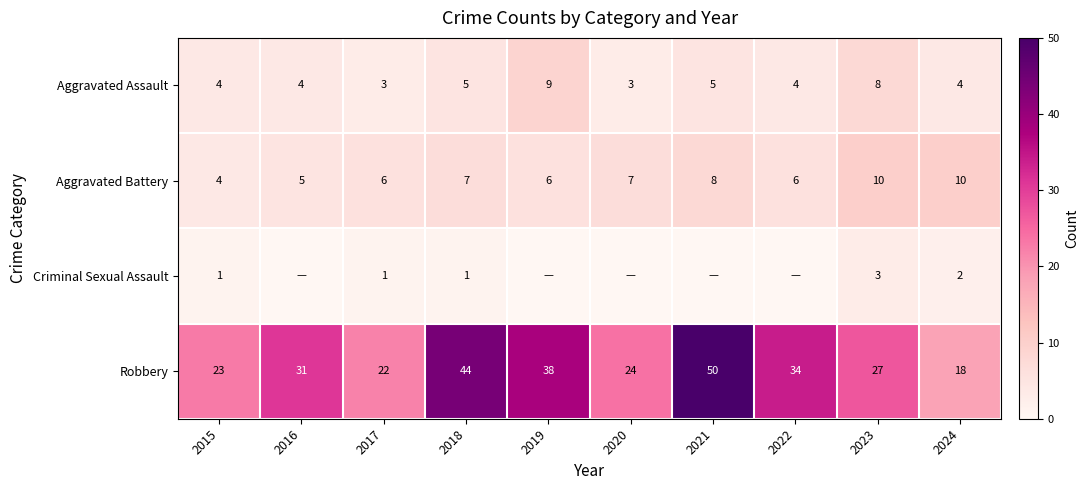

At 2017, list the series in order from smallest to largest.

Criminal Sexual Assault, Aggravated Assault, Aggravated Battery, Robbery